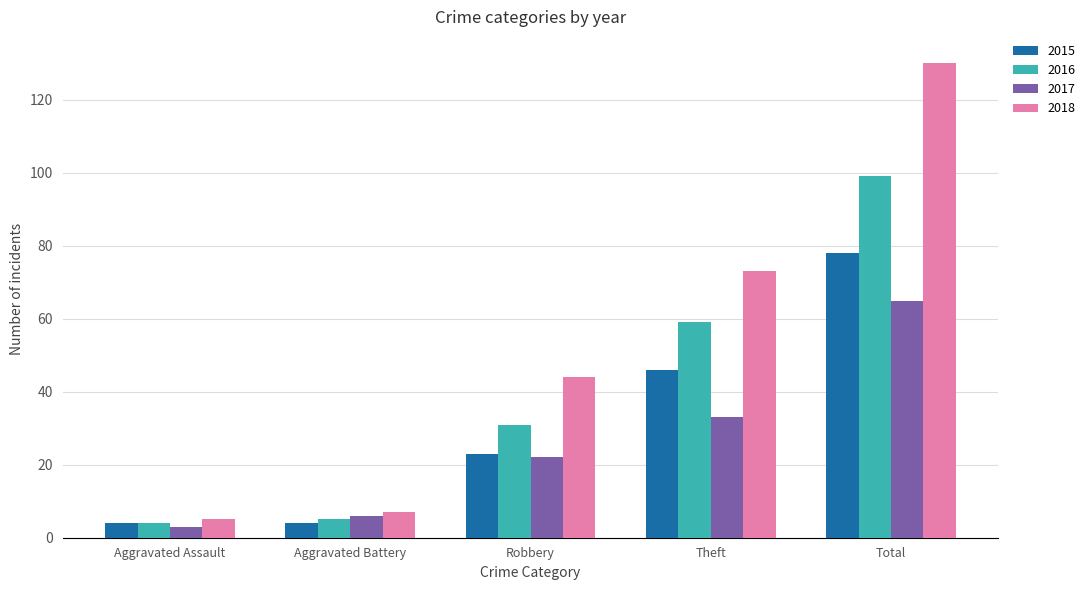

What are all the series names shown in the legend?

2015, 2016, 2017, 2018